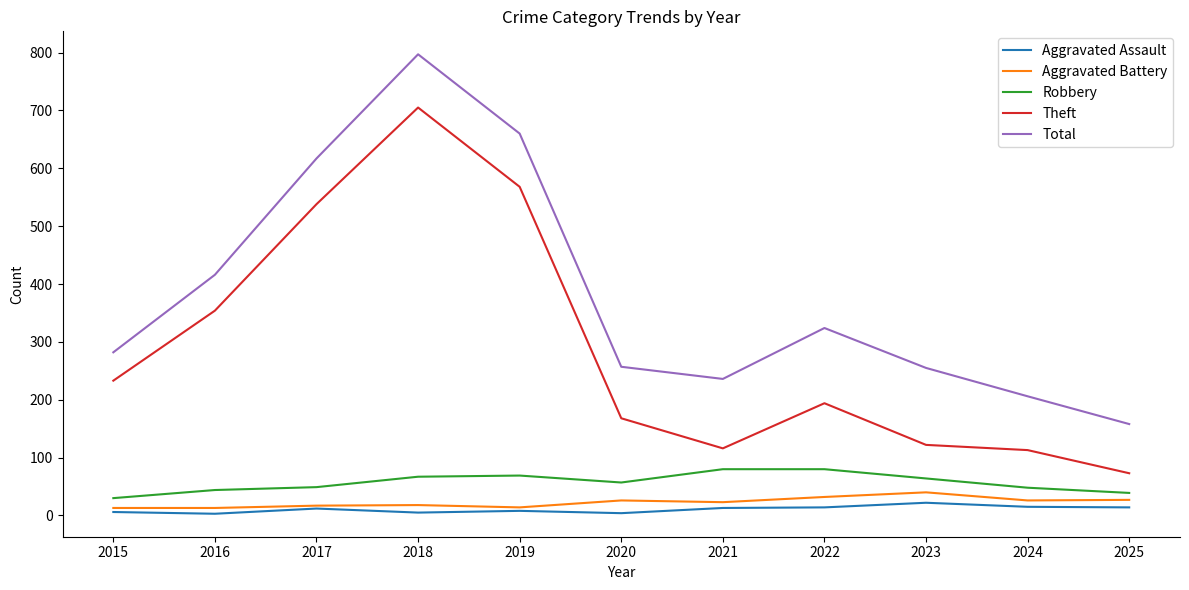

Is it true that Aggravated Assault equals 22 at 2023?

True